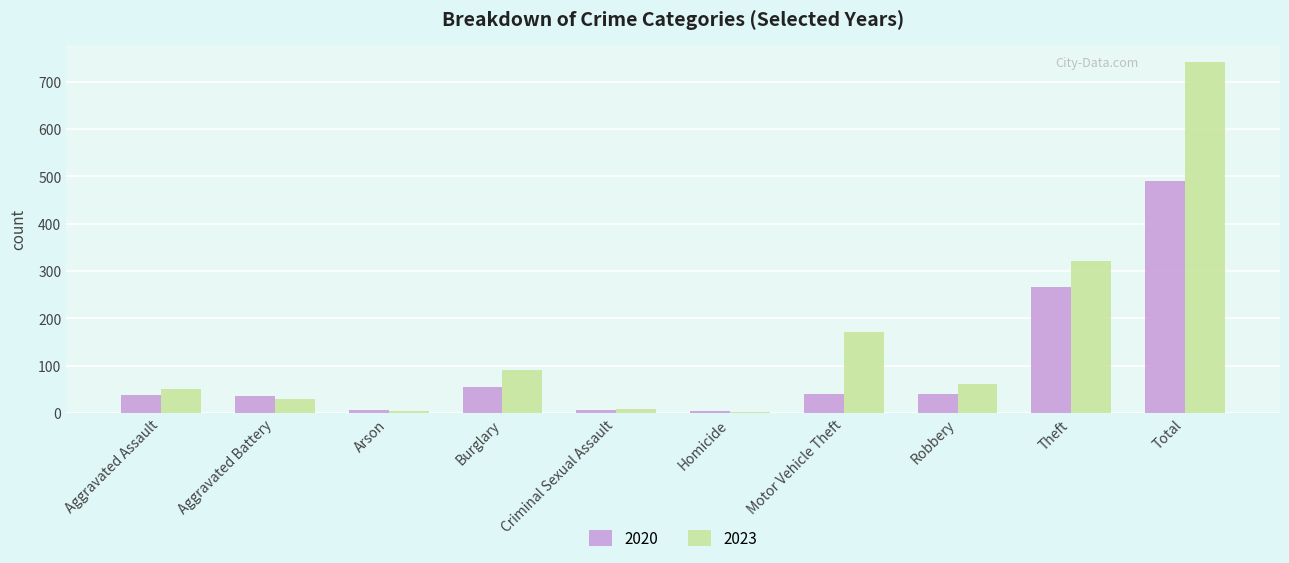

What is the difference between the maximum and minimum values in the 2020 series?

487